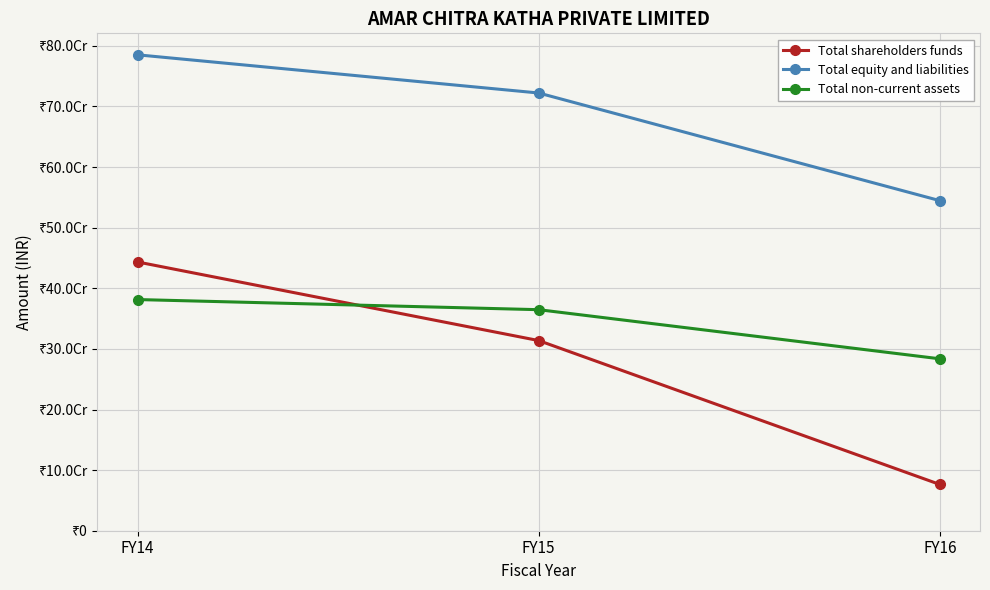

What is the total value across all series at FY14?

1610066000